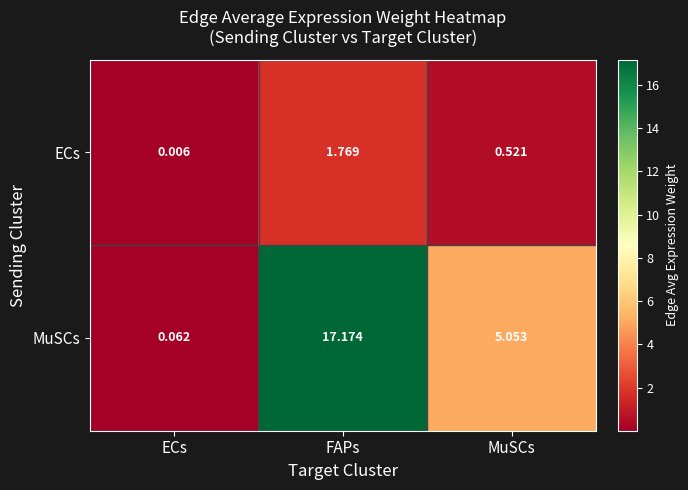

At ECs, list the series in order from smallest to largest.

ECs, MuSCs